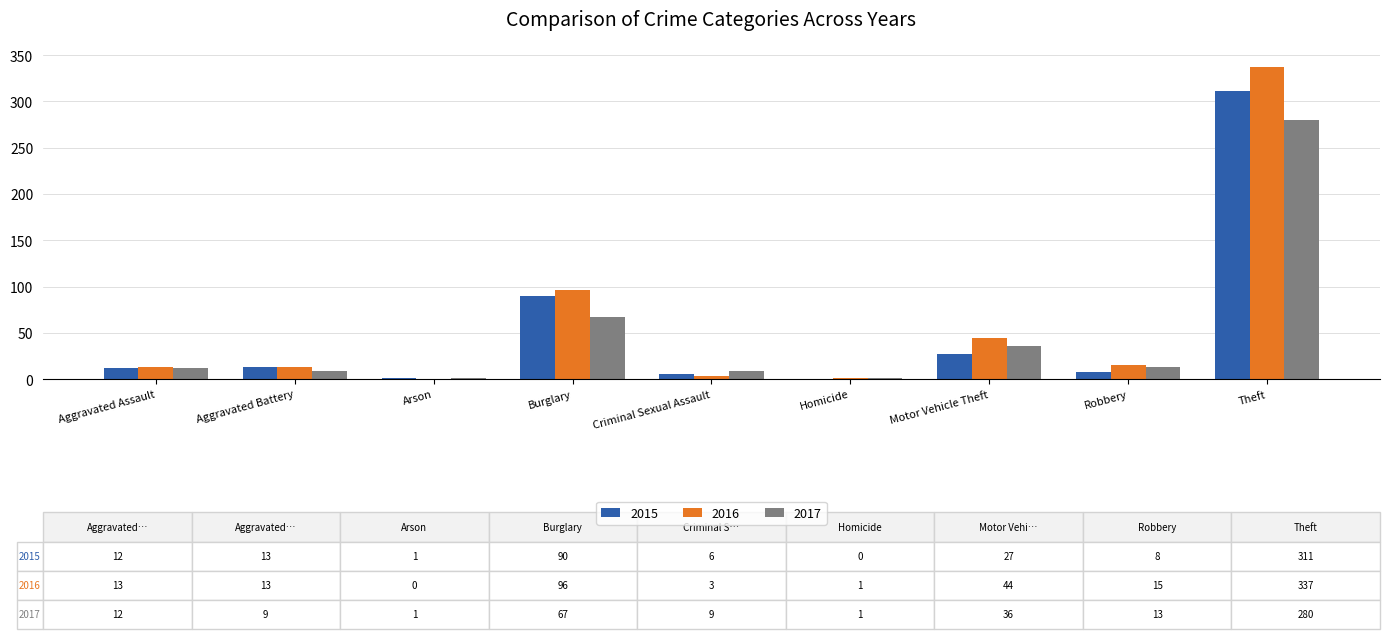

What is the maximum value shown in the chart?

337